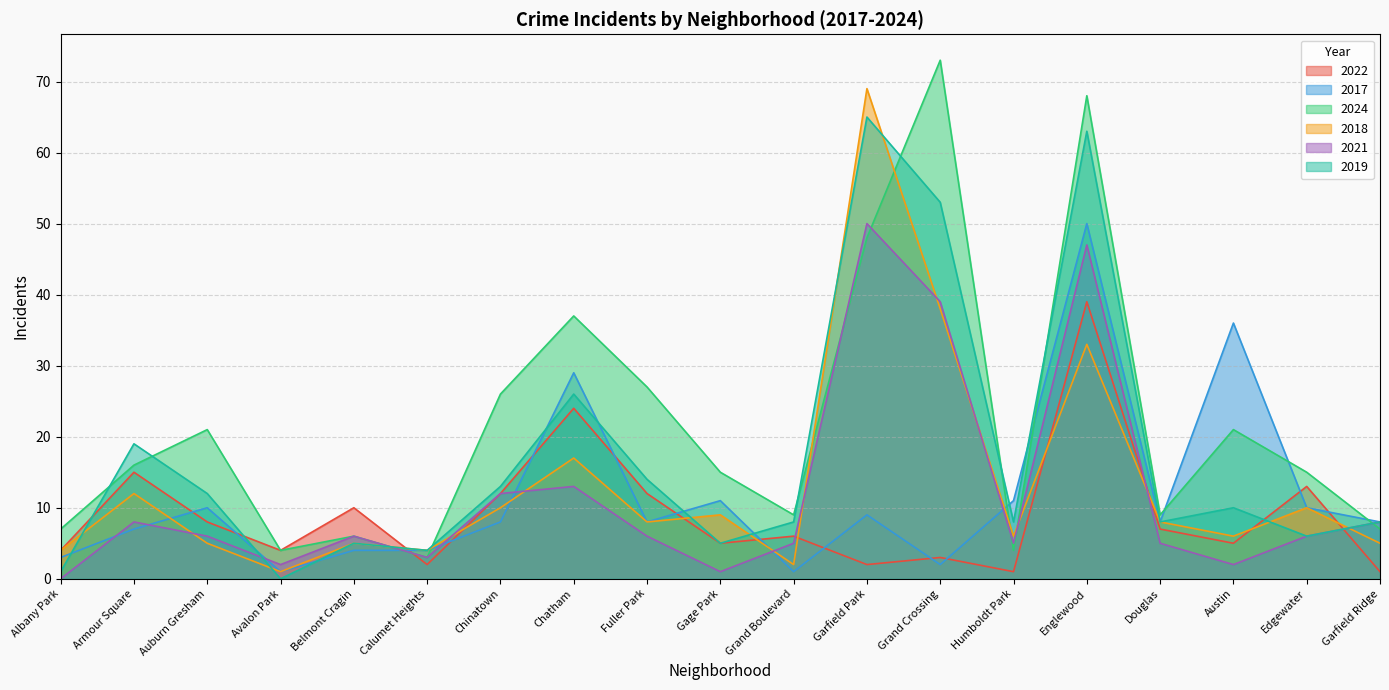

What is the difference between the 2018 values at Chatham and Calumet Heights?

13